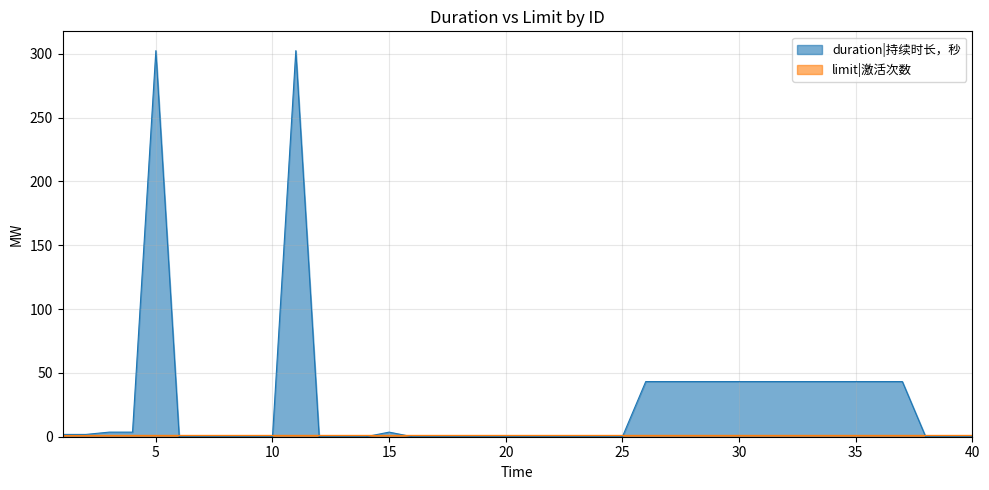

What is the maximum value shown in the chart?

302.4